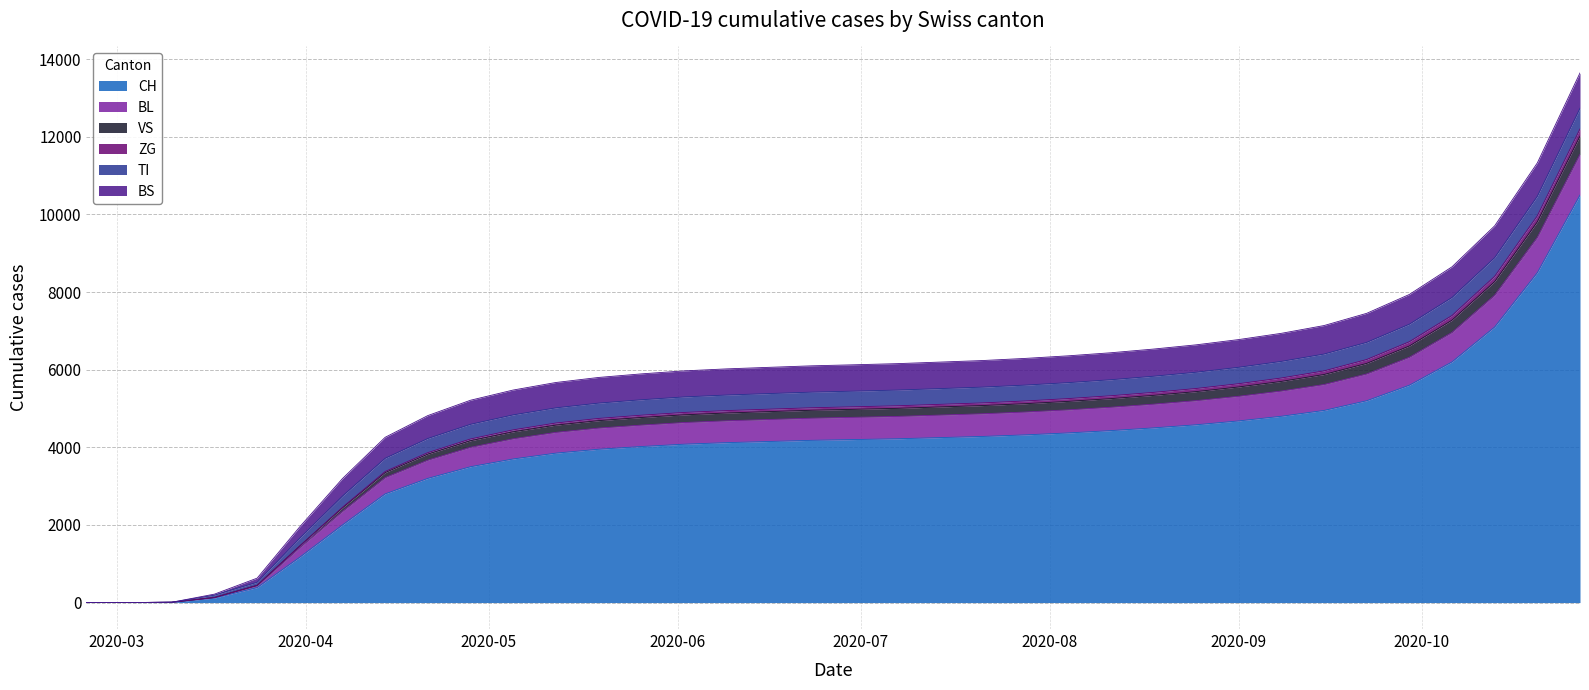

What is the highest value of the CH series?

10500